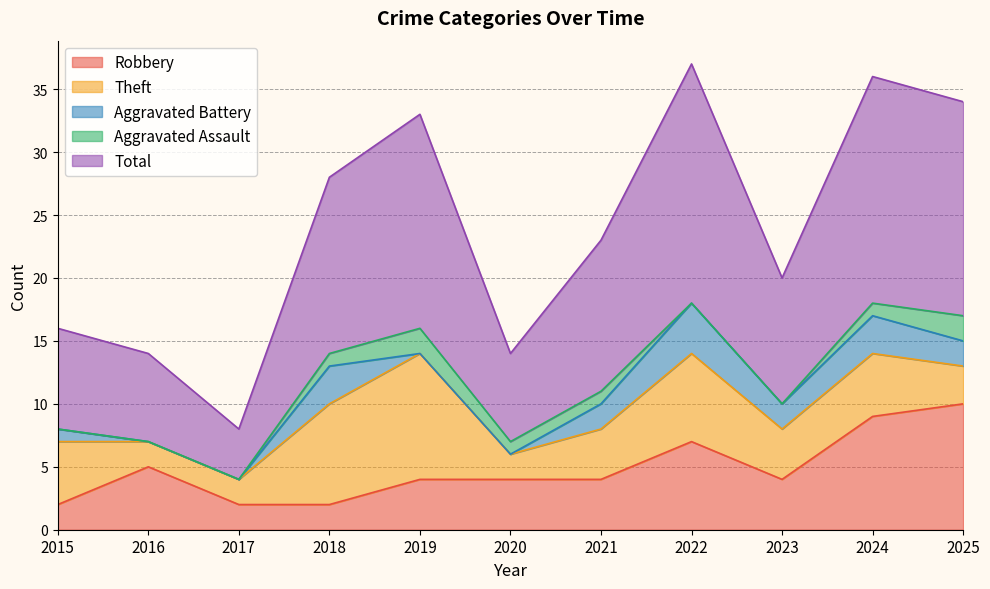

Reading left to right, extract all data points from this chart.

Robbery: 2	5	2	2	4	4	4	7	4	9	10
Theft: 5	2	2	8	10	2	4	7	4	5	3
Aggravated Battery: 1	0	0	3	0	0	2	4	2	3	2
Aggravated Assault: 0	0	0	1	2	1	1	0	0	1	2
Total: 8	7	4	14	17	7	12	19	10	18	17